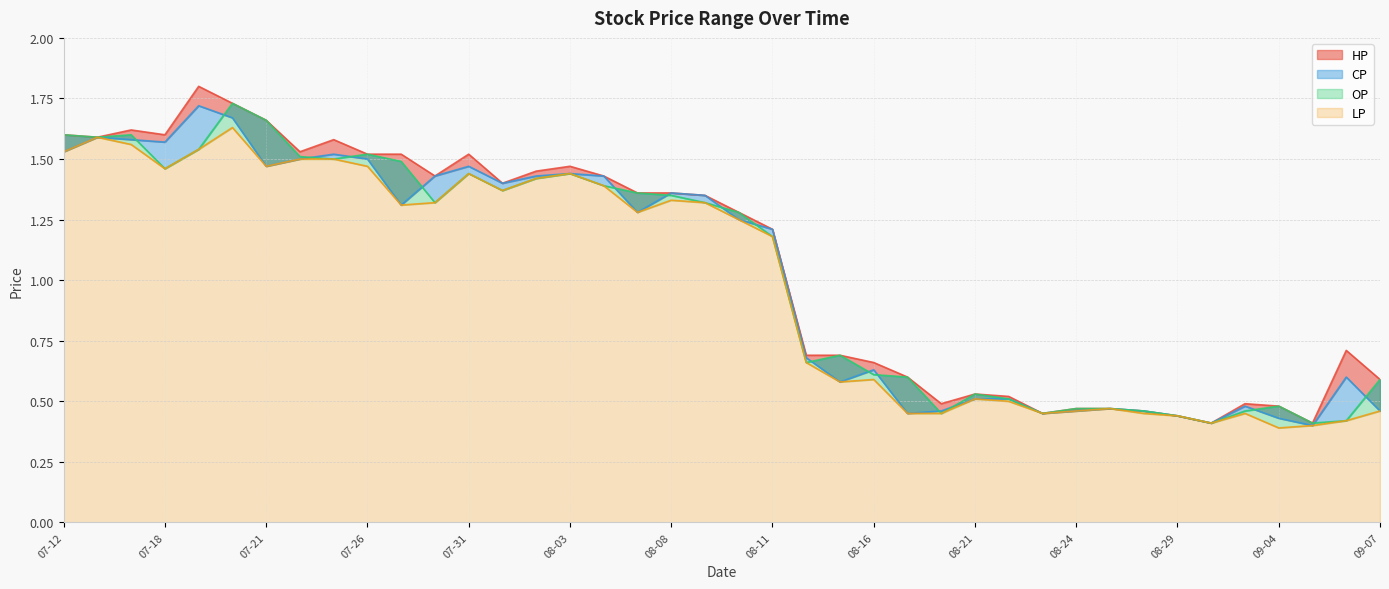

At which category is the sum across all series the highest?

07-20